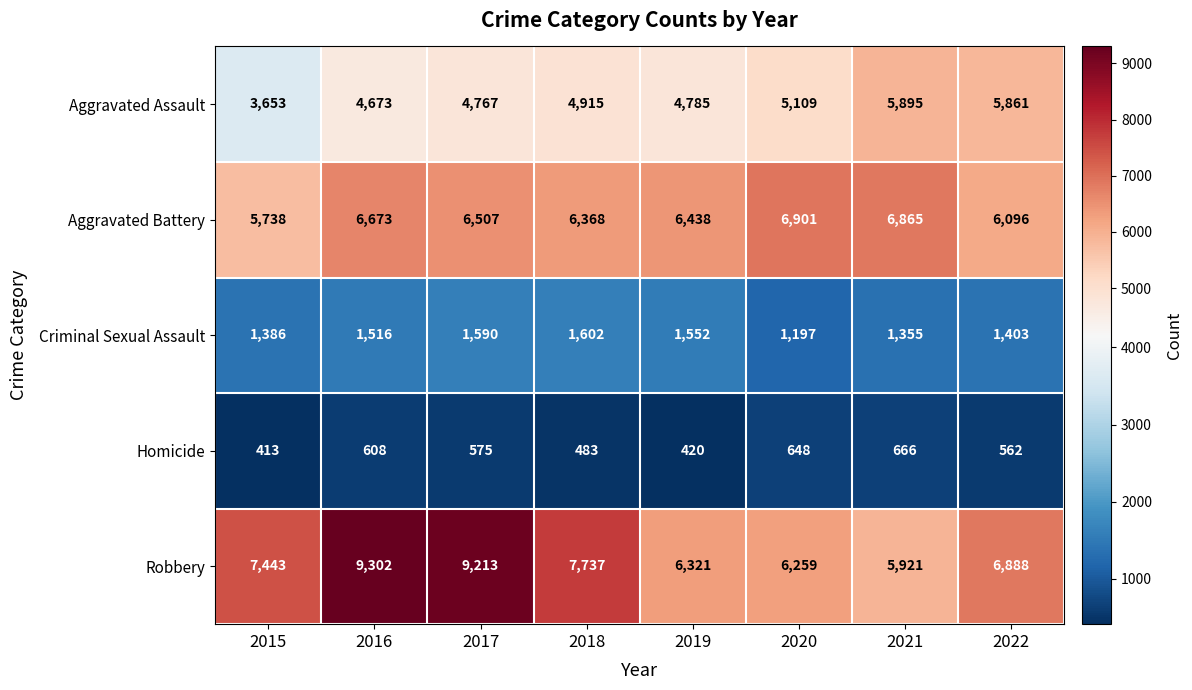

What value does the Aggravated Assault series have at 2018, to the nearest 50?

4900